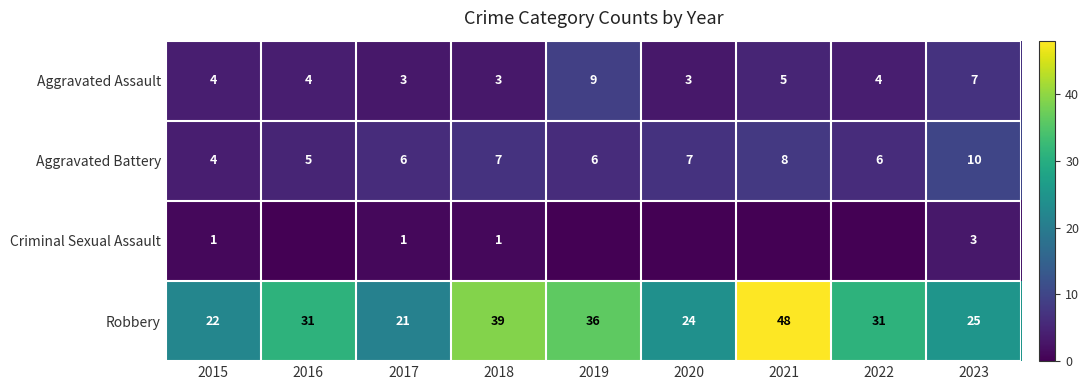

Is it true that Criminal Sexual Assault equals 3 at 2023?

True